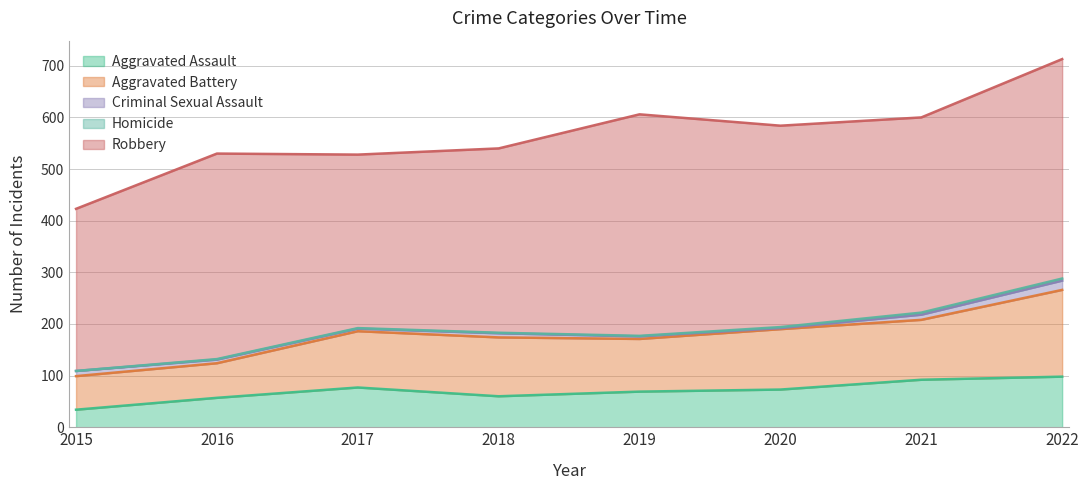

Where is Criminal Sexual Assault nearest to the value 10?

2015